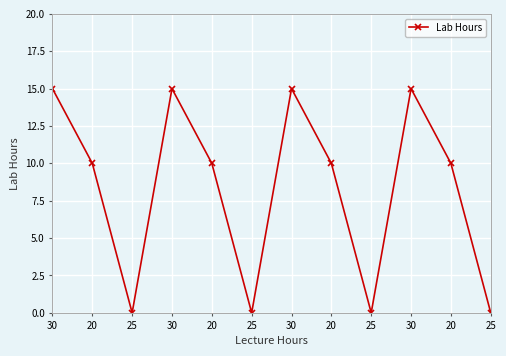

How many lines are shown in the chart?

1